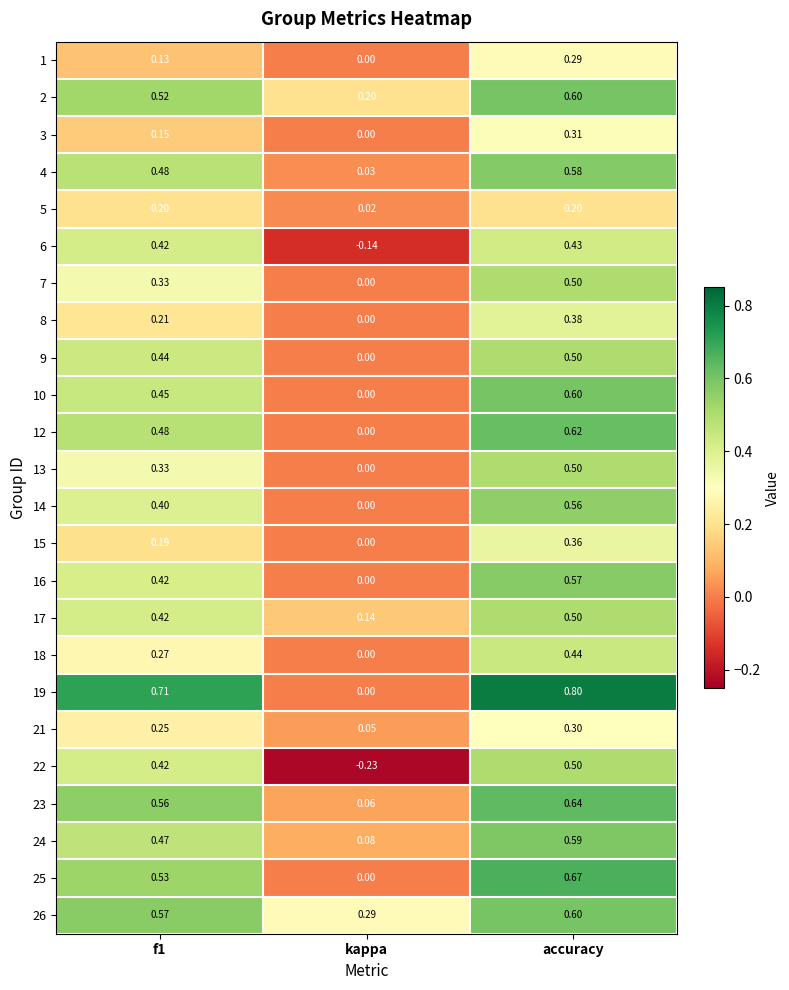

At which category is the sum across all series the highest?

accuracy